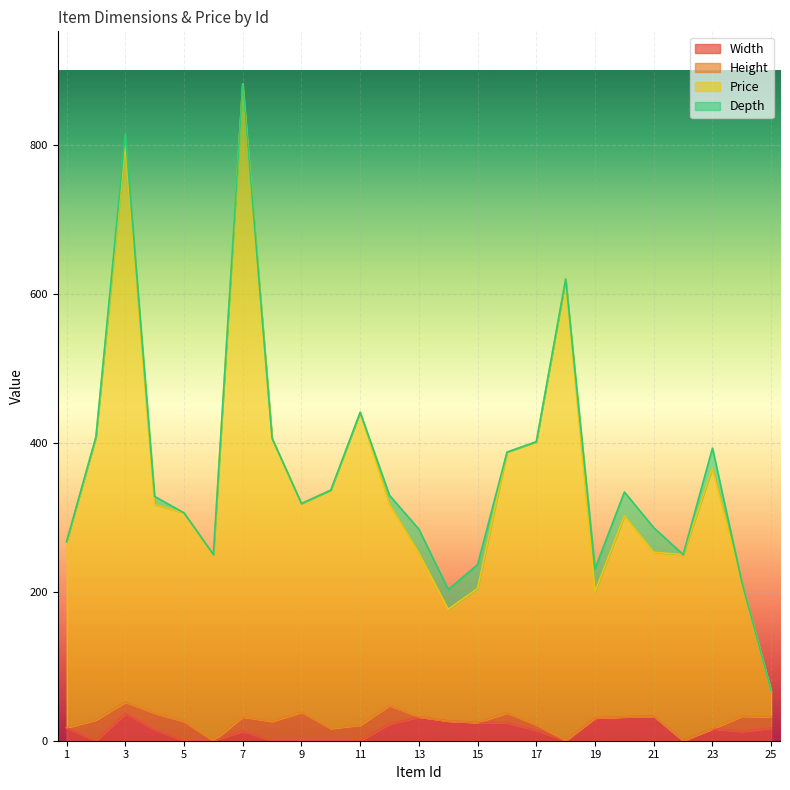

At which category is the sum across all series the highest?

7